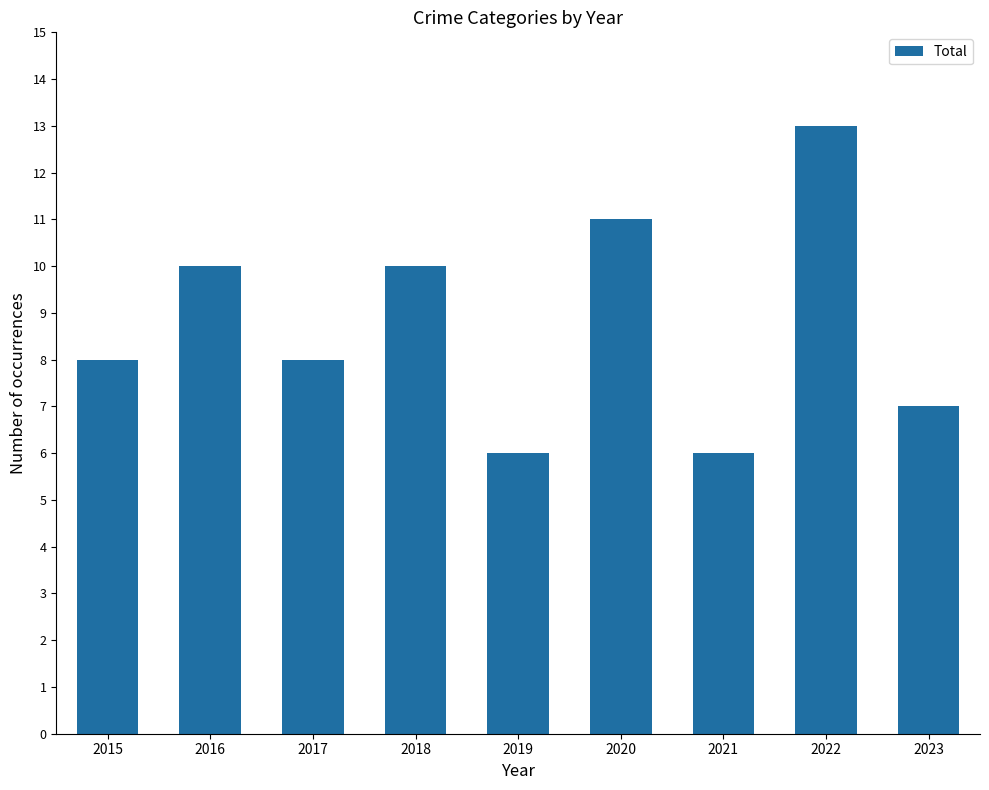

What is the difference between the maximum and minimum values?

7